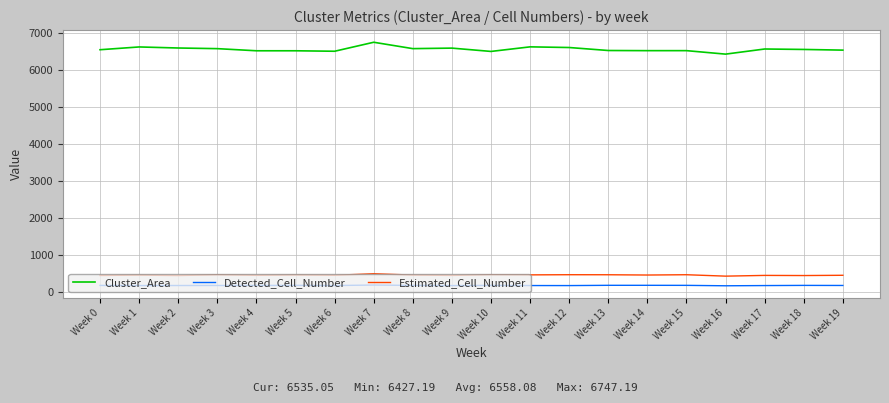

Rank the series at Week 3 from highest to lowest value.

Cluster_Area, Estimated_Cell_Number, Detected_Cell_Number